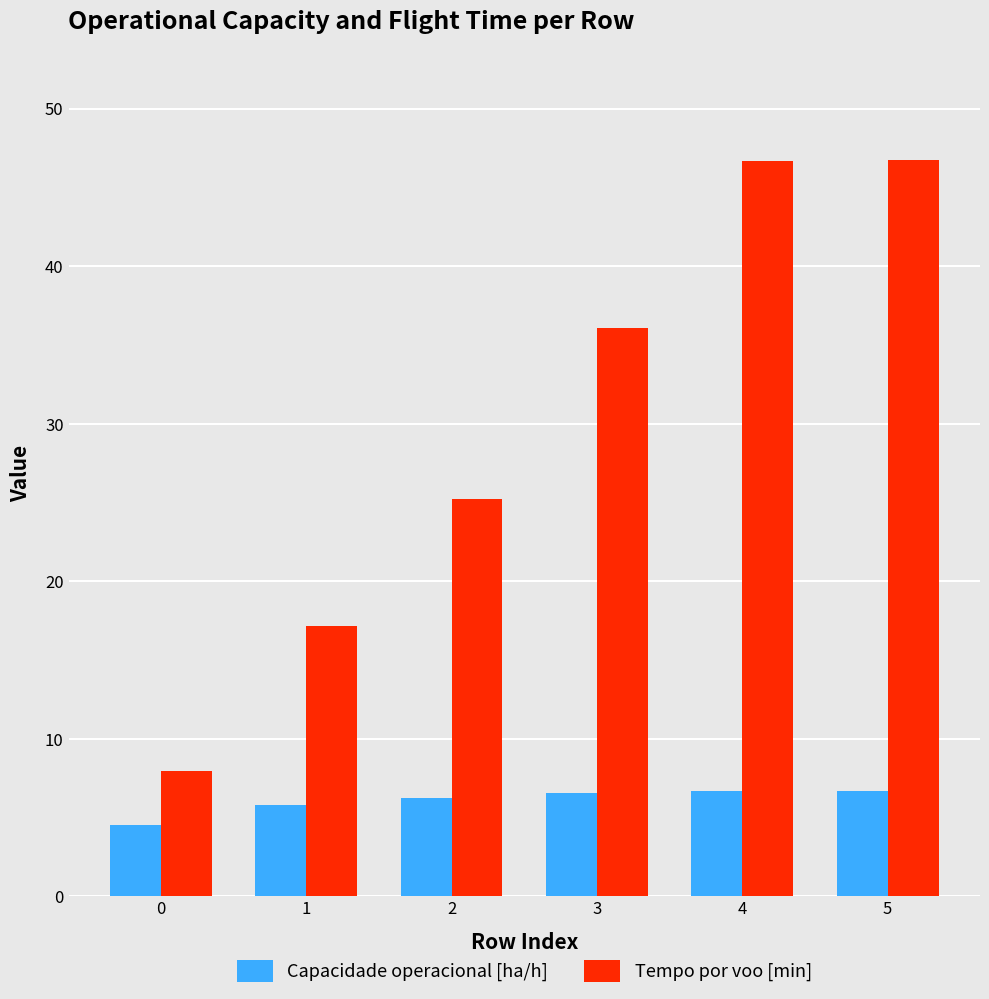

What is the value of the Tempo por voo [min] bar at the 1st from the left?

8.0